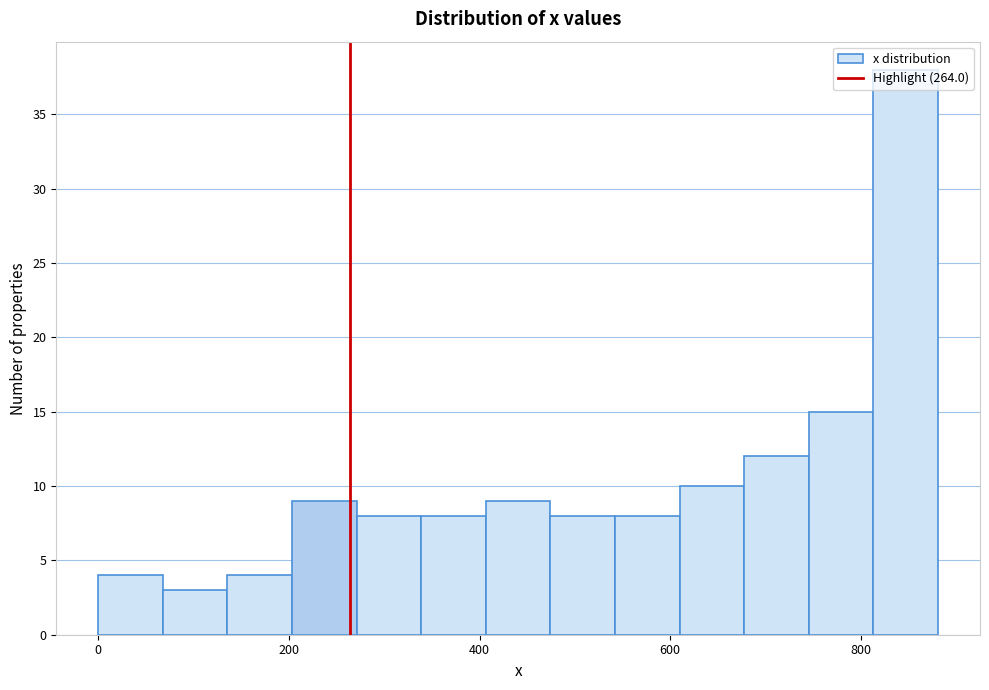

Read against the x-axis, roughly where is the centre of the tallest bar?

840